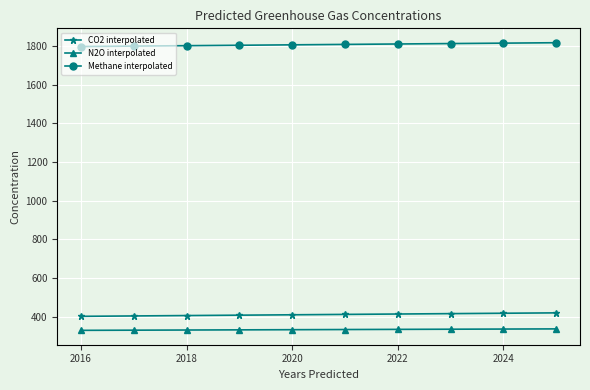

Rank the series by their maximum value, from lowest to highest.

N2O interpolated, CO2 interpolated, Methane interpolated